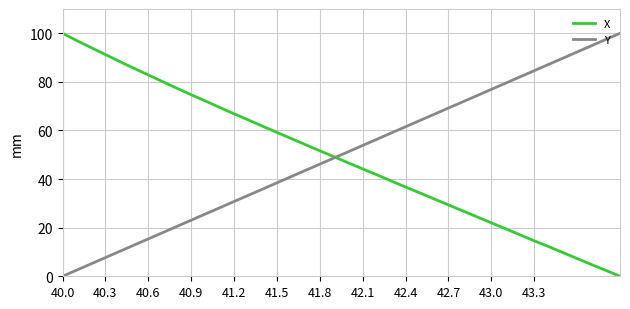

What is the greatest value displayed?

100.0